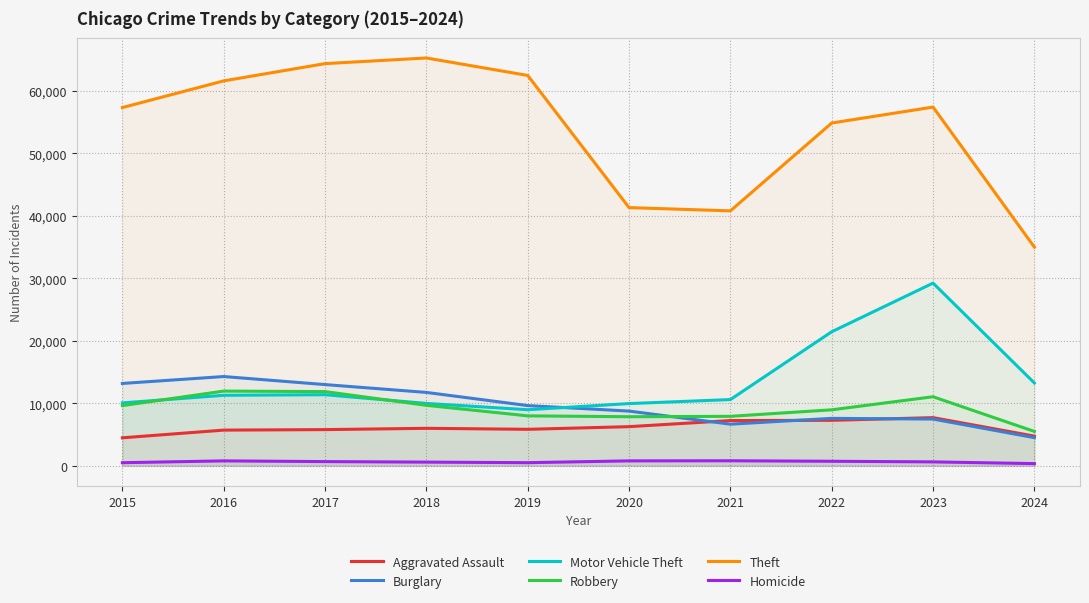

Is it true that Theft equals 57351 at 2015?

True